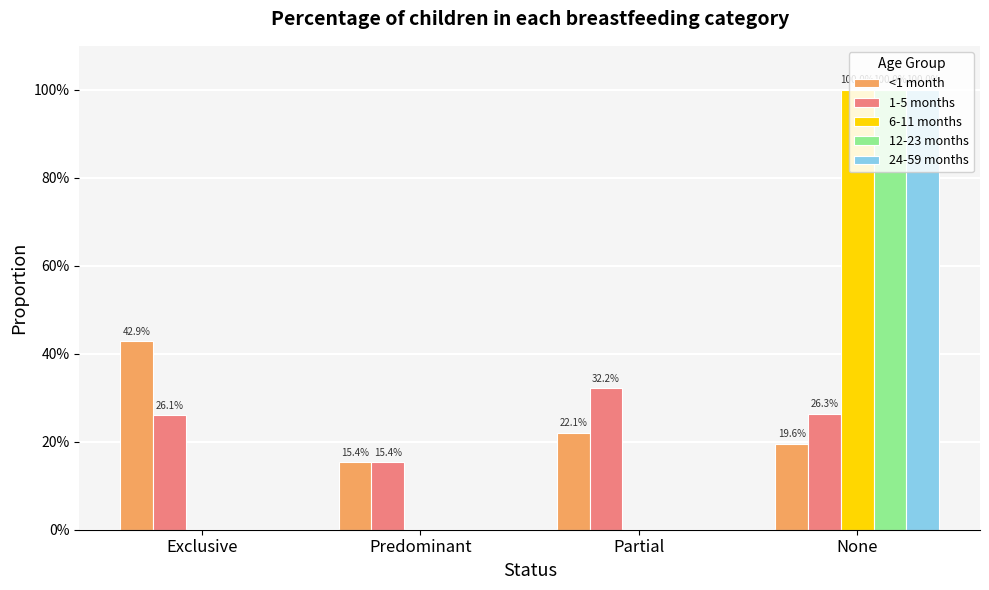

What are all the series names shown in the legend?

<1 month, 1-5 months, 6-11 months, 12-23 months, 24-59 months